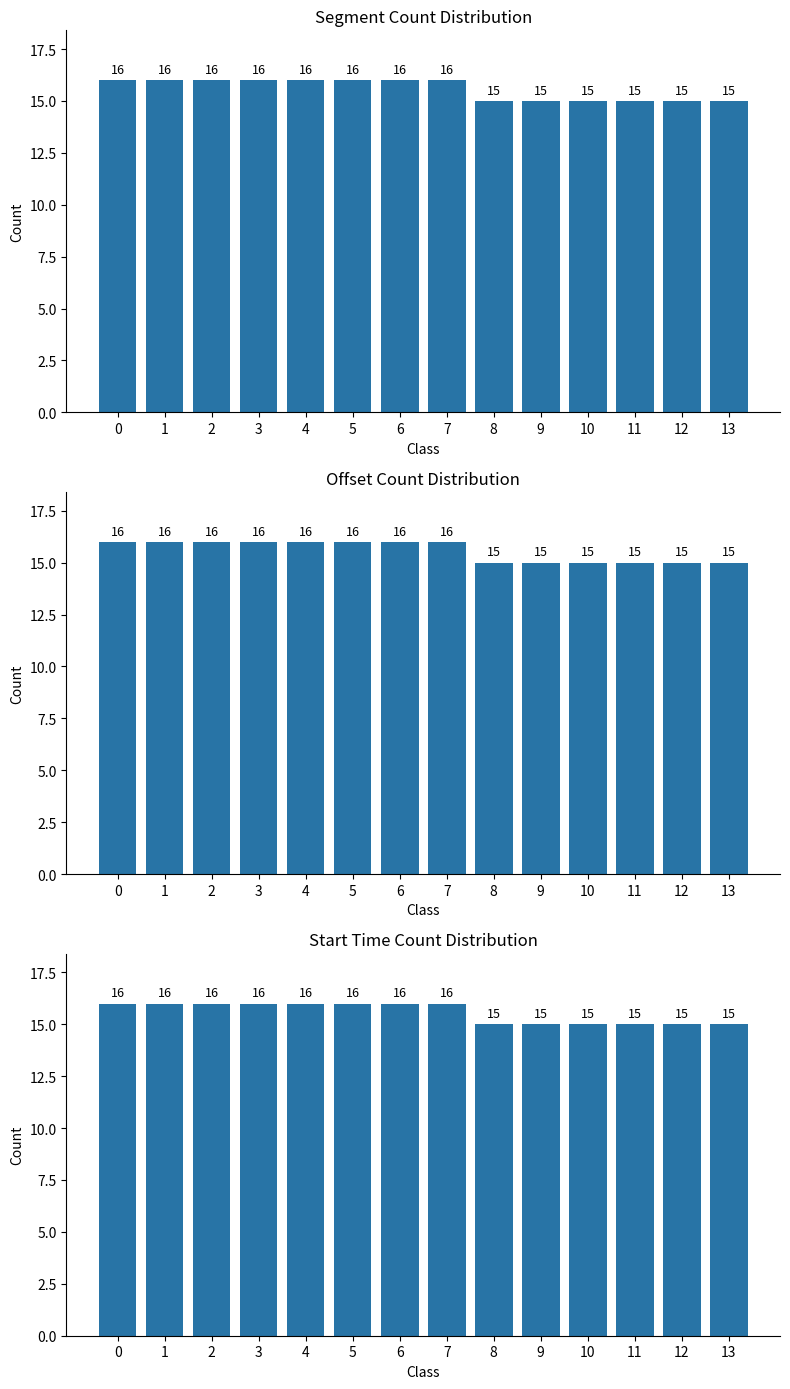

Reading left to right, extract all data points from this chart.

0=16	1=16	2=16	3=16	4=16	5=16	6=16	7=16	8=15	9=15	10=15	11=15	12=15	13=15